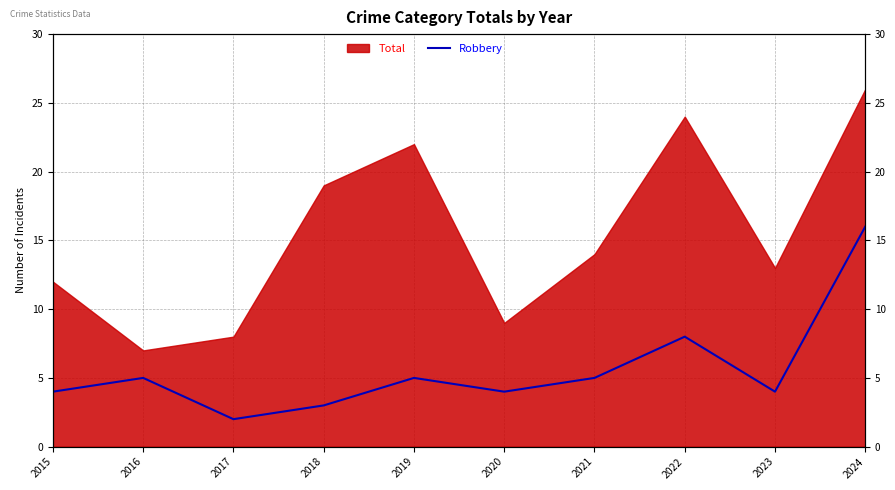

The chart shows a value of 6 at 2015. True or false?

False